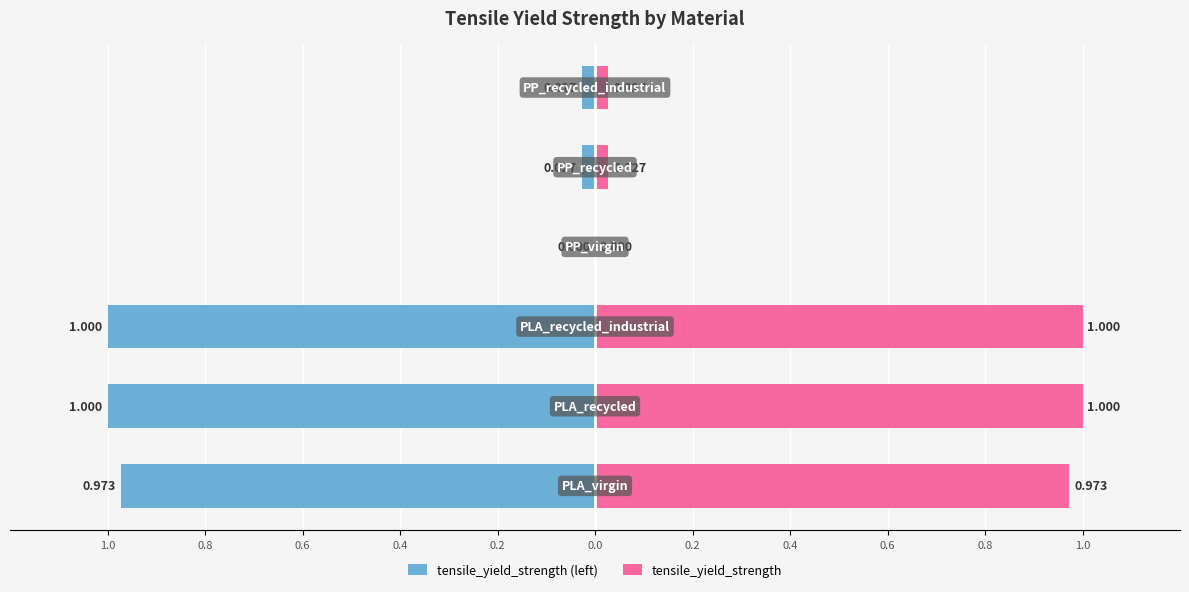

How many bars are there in each group?

2